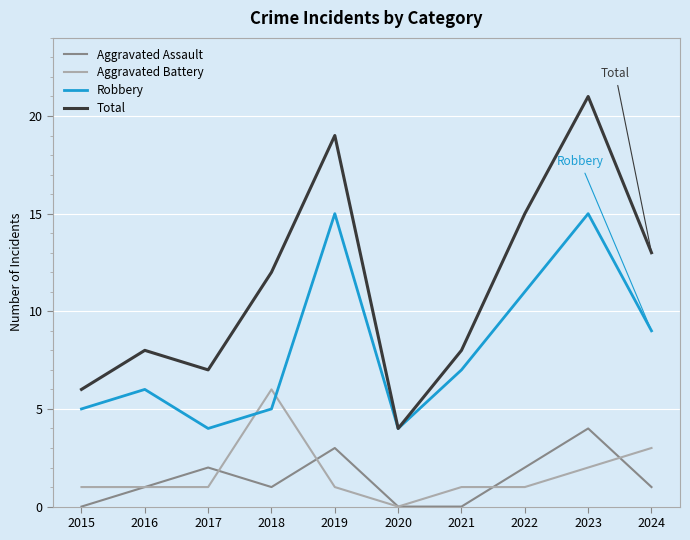

True or false: Total has more than 2 points higher than both neighbors.

True